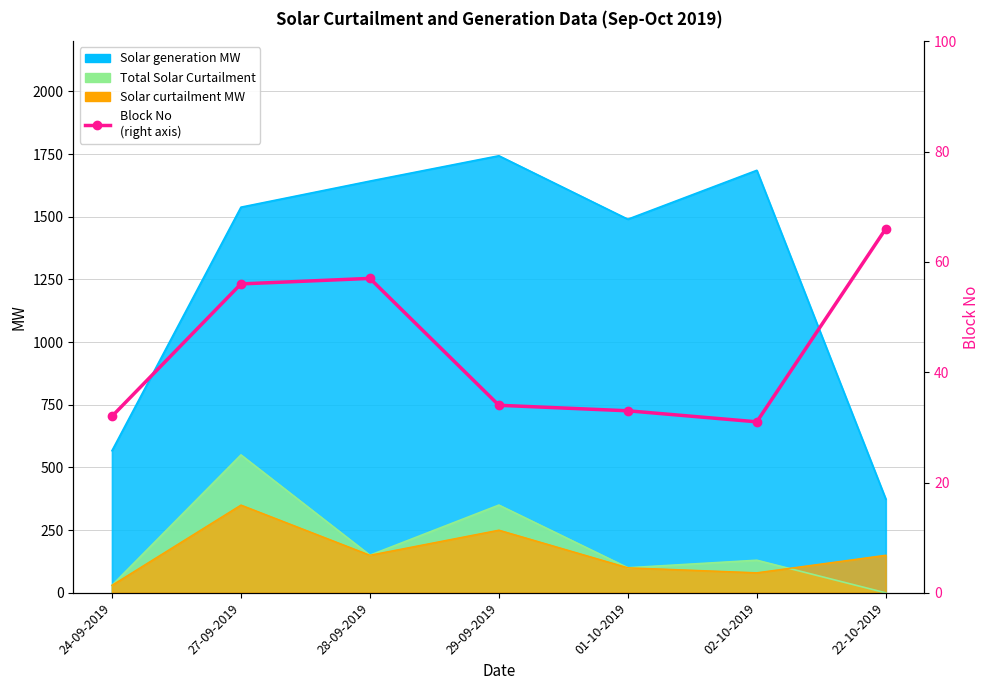

True or false: the data shows 56 at 27-09-2019.

True